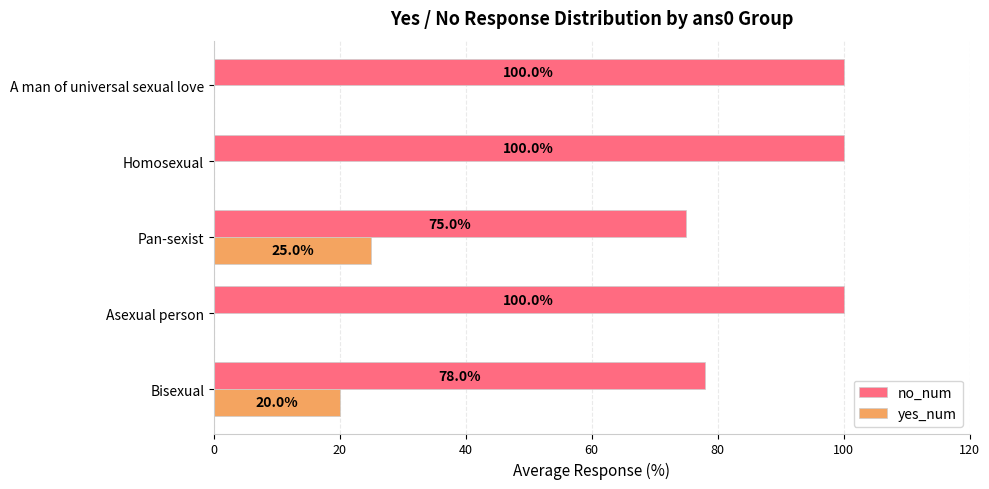

What is the total value across all series at Pan-sexist?

100